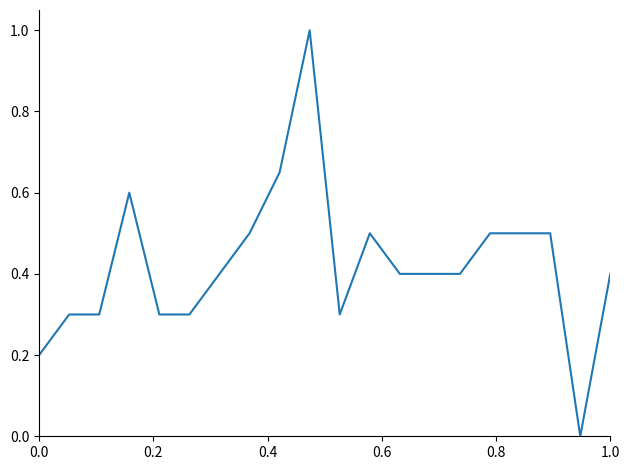

What is the difference between the maximum and minimum values?

1.0